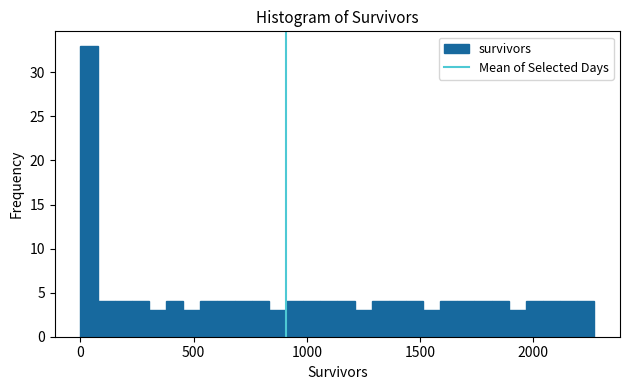

Around what value on the x-axis is the tallest bar? Give the approximate position of its centre, as read against the axis.

50